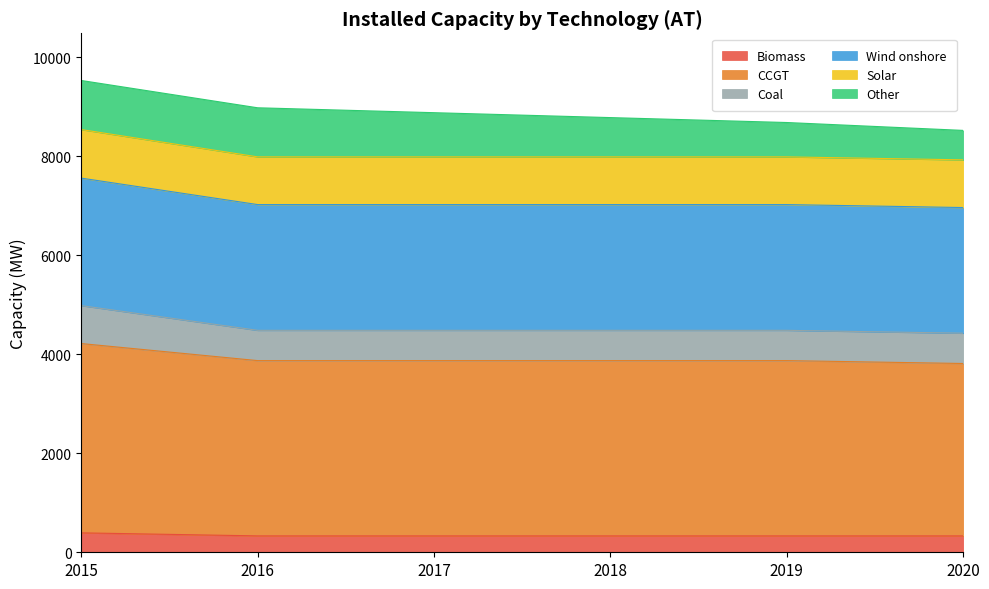

What is the total value across all series at 2018?

8777.1